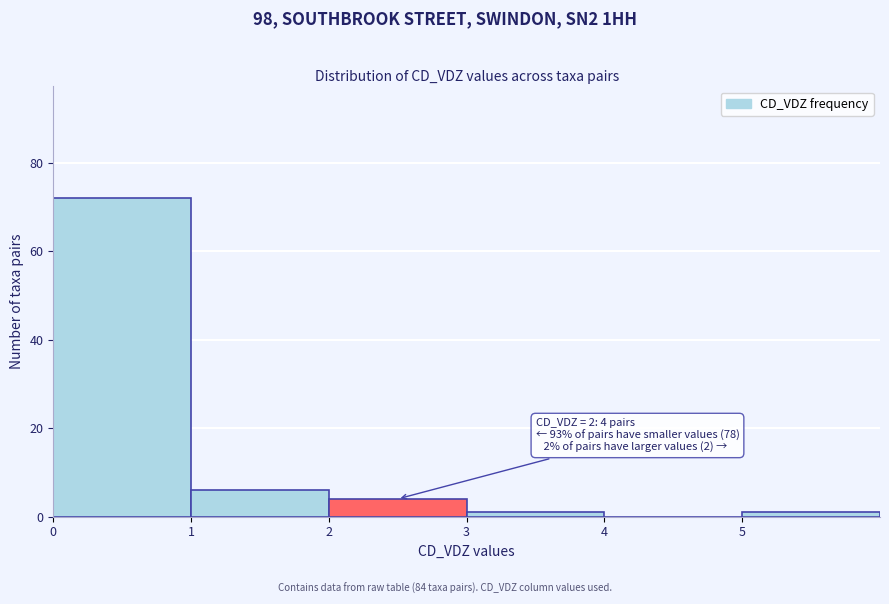

Over which range of the x-axis is the bar tallest?

0 to 1